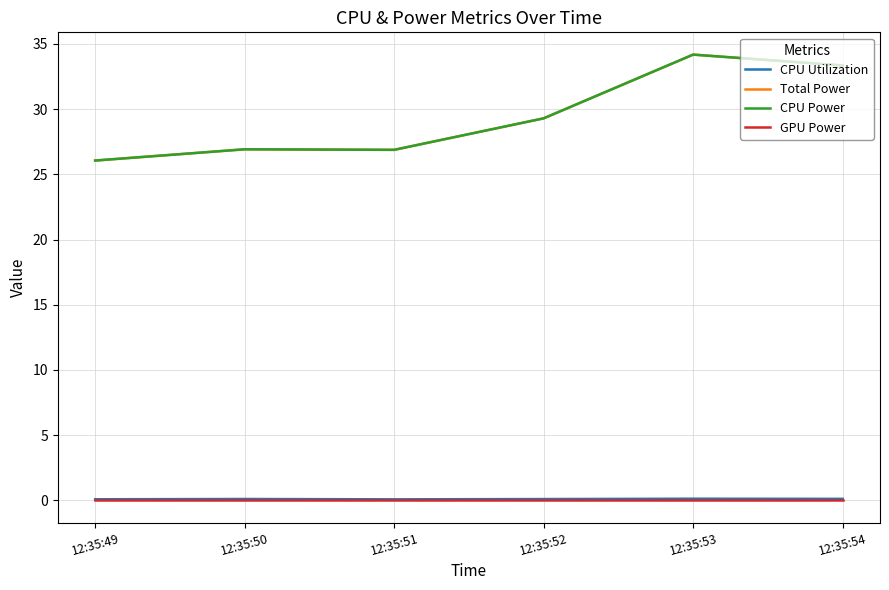

Is this an area chart (filled region under the line)?

No